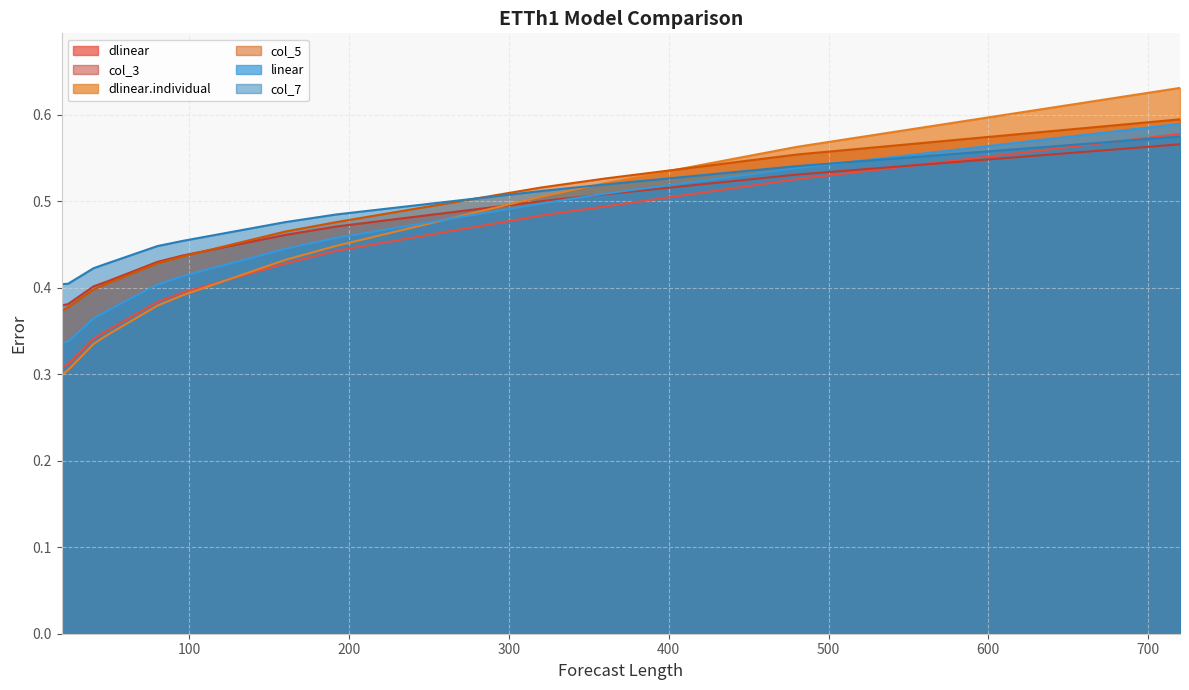

True or false: dlinear.individual and col_7 cross at least once.

True